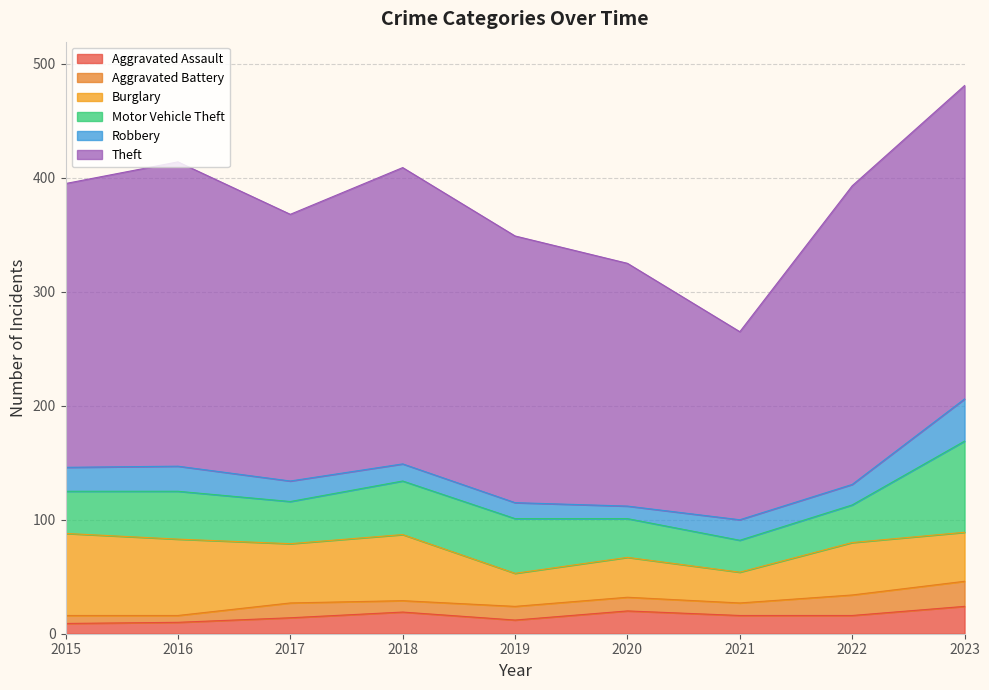

What are all the series names shown in the legend?

Aggravated Assault, Aggravated Battery, Burglary, Motor Vehicle Theft, Robbery, Theft